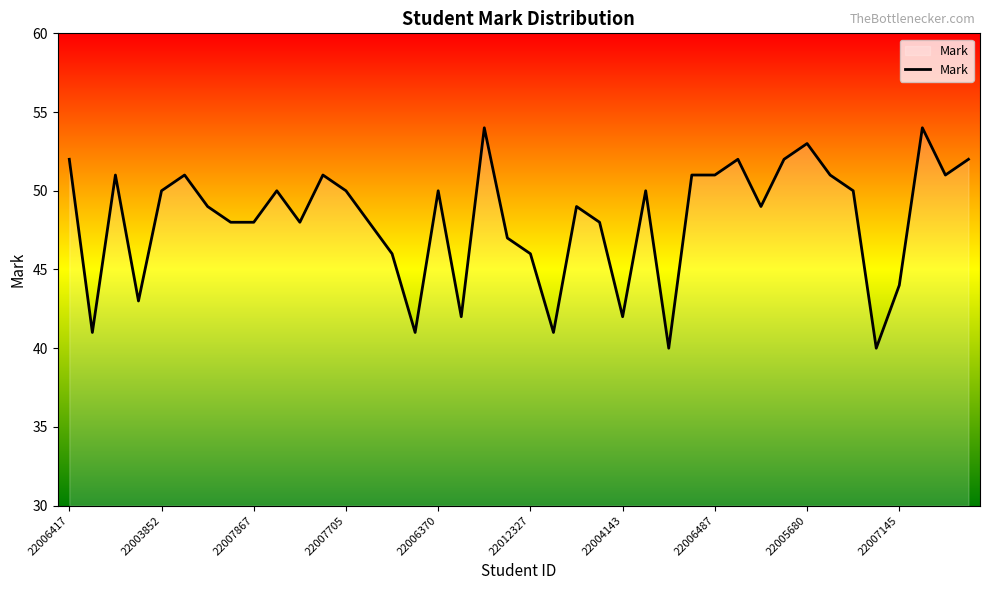

What is the minimum value shown in the chart?

40